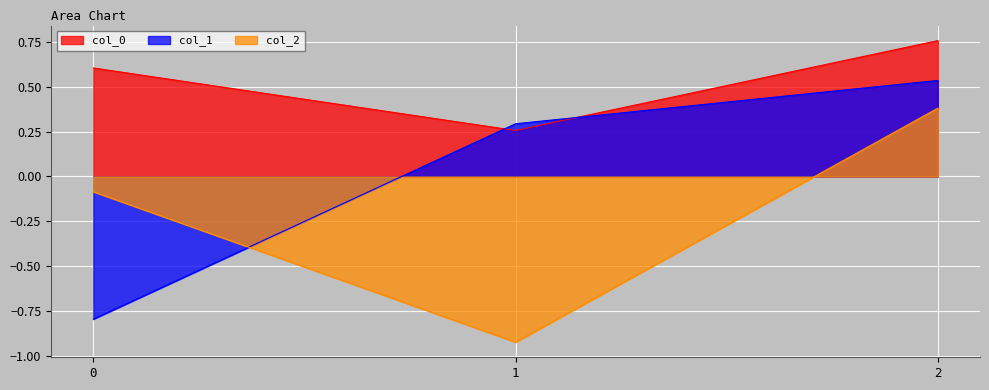

Is it true that col_1 equals 0.8 at 2?

False